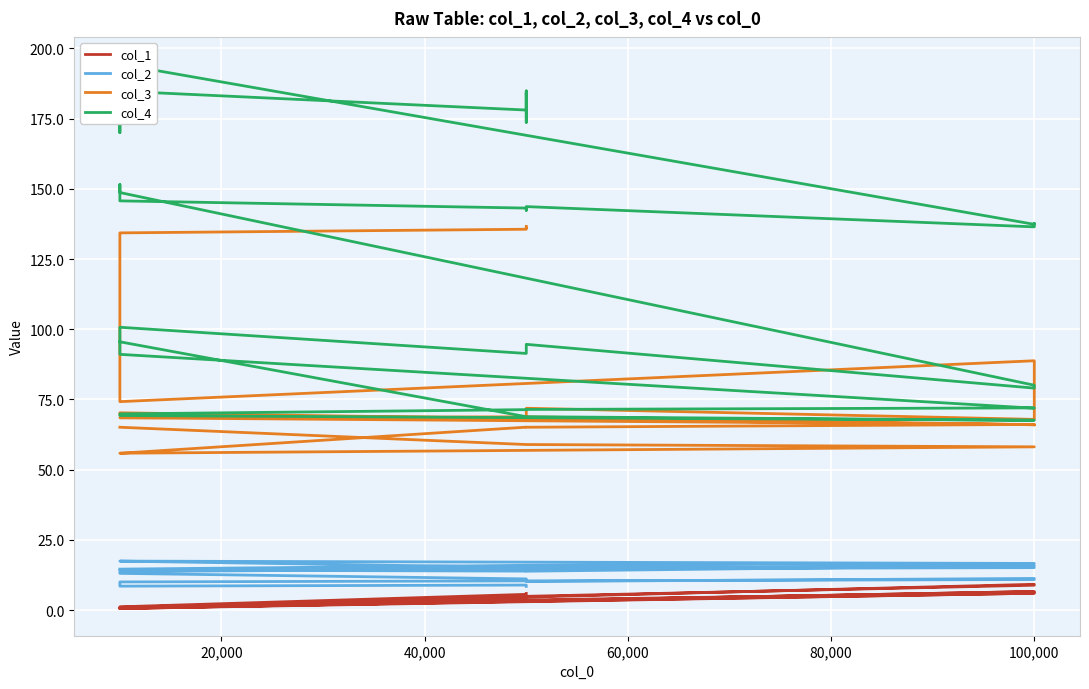

Reading left to right, list all the values displayed in this chart.

col_1: 0.7	3.1	6.0	0.6	0.6	3.3	3.3	6.6	6.6	0.7	0.7	0.7	3.6	3.6	3.6	6.3	6.3	6.3	0.7	0.7	0.8	0.8	4.5	4.6	4.8	4.9	8.9	8.9	9.1	9.2	1.0	1.1	1.1	1.1	1.2	5.6	5.7	5.7	5.8	5.9
col_2: 14.6	15.9	16.6	17.4	17.4	15.2	15.2	15.1	15.1	14.3	14.3	14.3	13.9	13.9	13.9	15.9	15.9	15.9	13.7	13.5	13.2	13.1	11.1	10.8	10.5	10.2	11.3	11.2	11.0	10.9	10.0	9.1	9.0	8.7	8.5	8.9	8.8	8.7	8.6	8.4
col_3: 65.1	59.0	58.1	55.9	55.8	65.1	65.1	66.1	66.1	68.5	68.5	68.5	68.8	68.8	68.8	66.0	65.9	66.0	69.5	69.6	70.1	70.3	68.2	68.2	68.6	71.9	67.9	71.1	87.7	88.8	74.2	133.6	133.8	134.1	134.3	135.6	136.1	136.1	136.4	136.6
col_4: 95.5	68.9	67.6	69.3	69.9	71.4	71.5	72.0	71.9	91.1	99.3	100.7	91.4	92.1	94.6	79.0	79.5	80.1	148.7	151.6	146.9	145.7	143.2	143.1	142.3	143.7	136.5	136.6	137.7	137.4	194.4	185.6	181.3	170.0	184.8	178.1	184.9	173.7	184.0	184.0